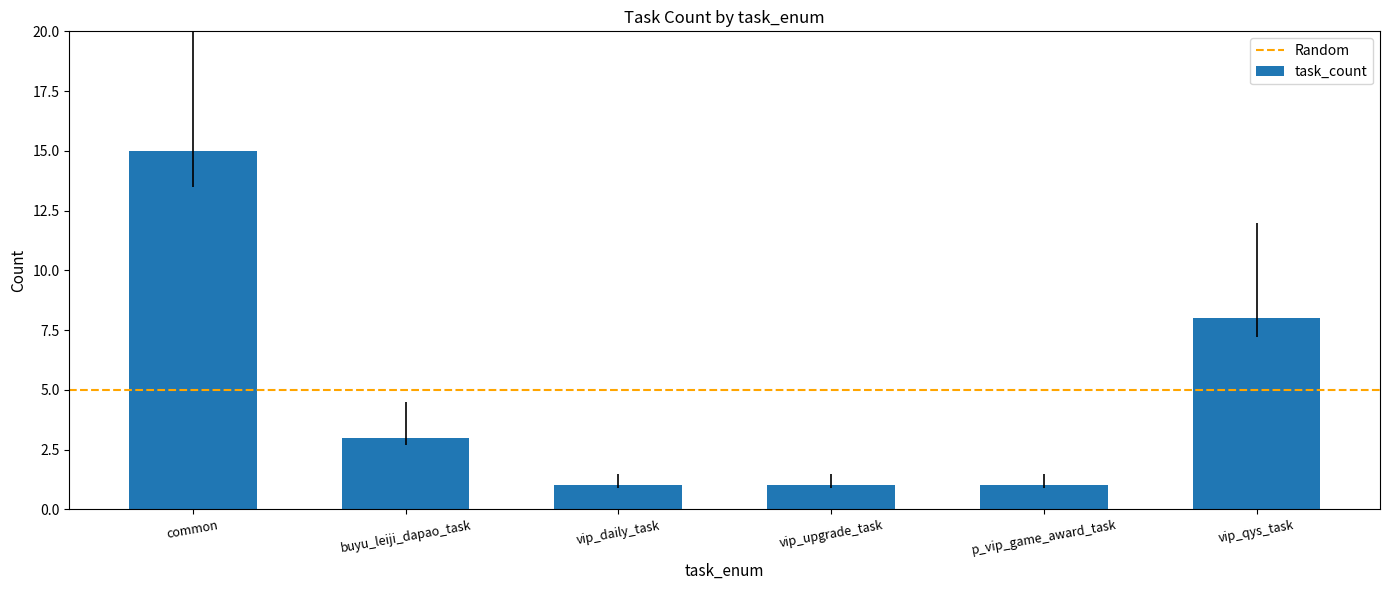

What is the value of the 6th bar from the left?

8